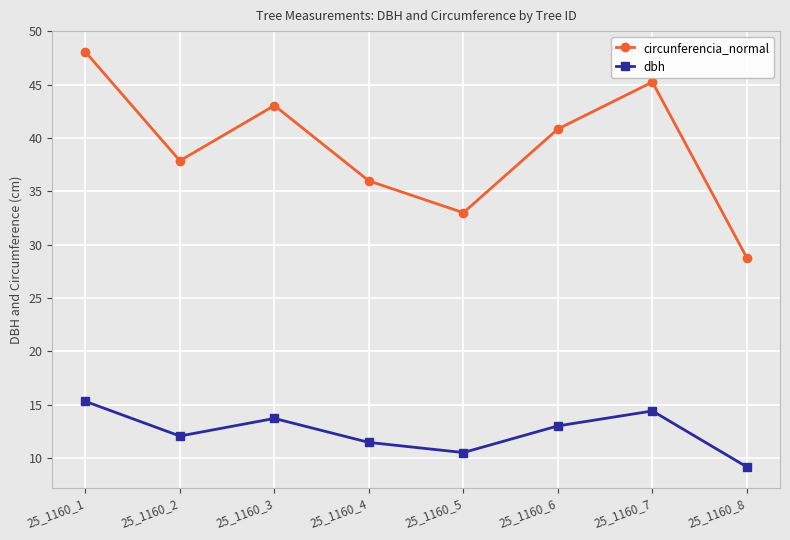

True or false: dbh and circunferencia_normal intersect in this chart.

False